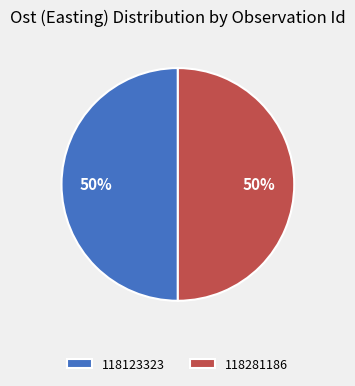

Is it true that 118123323 is 50% of the pie?

True